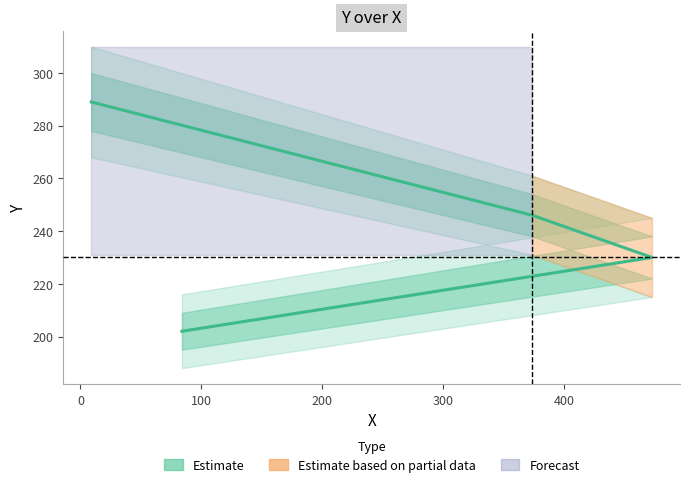

What is the minimum value shown in the chart?

202